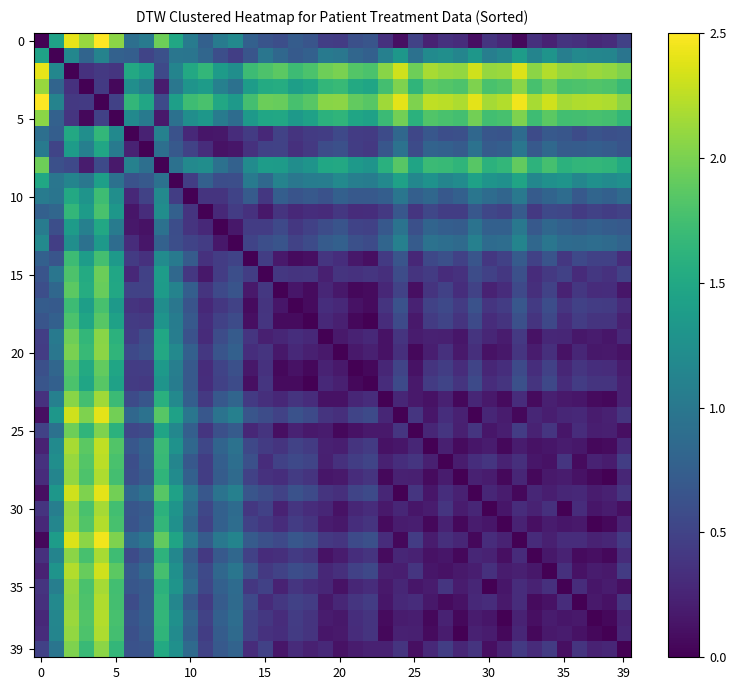

Count the number of categories in the chart.

40